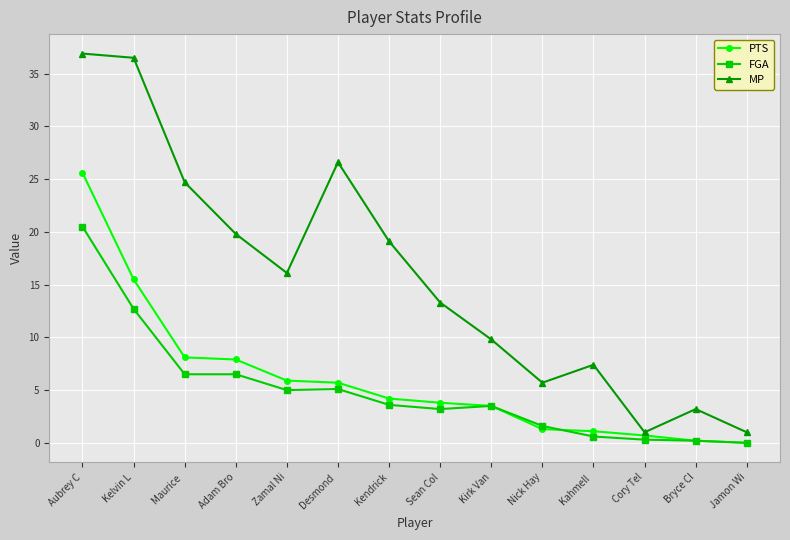

What is the average value of the PTS series?

6.0